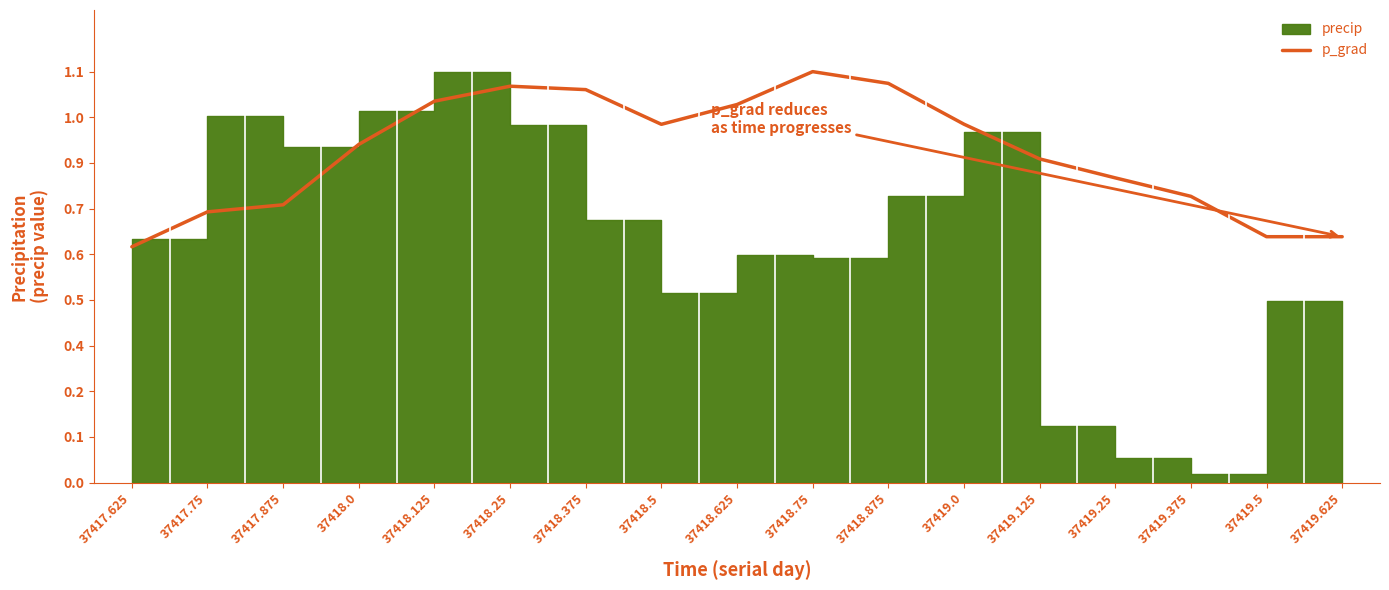

What is the ratio of the value at 37418.0 to the value at 37418.625?

0.9